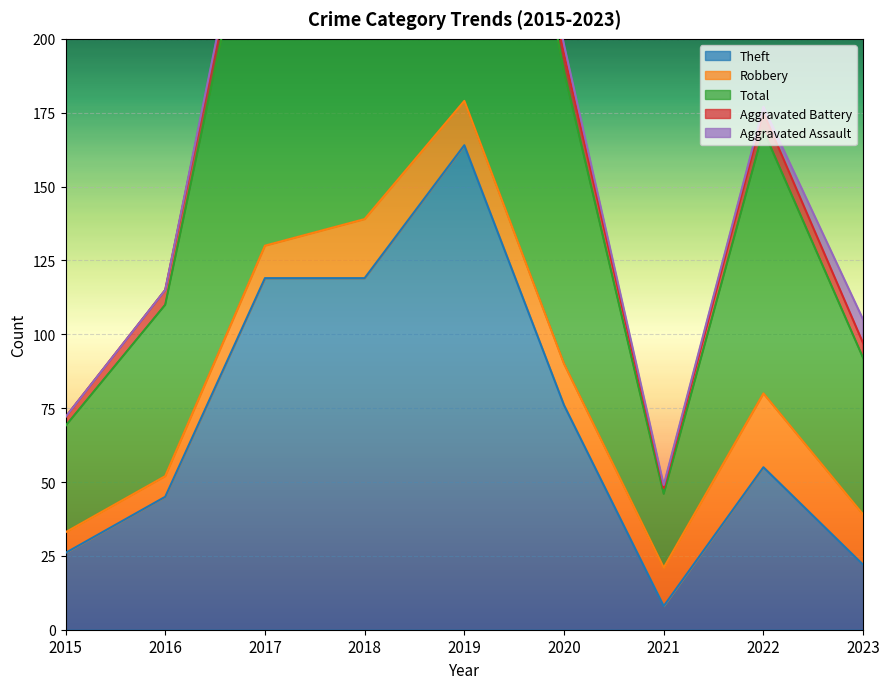

What is the value of the Aggravated Battery point at the 4th from the left?

5